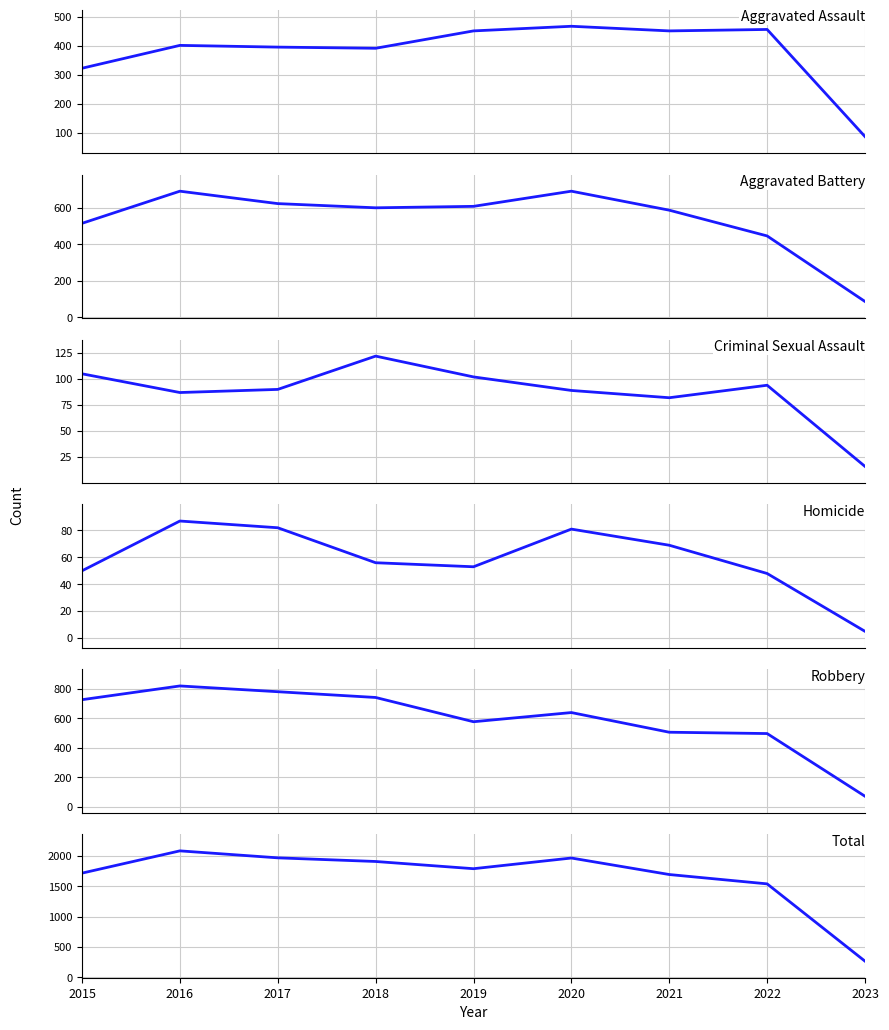

Reading right to left, transcribe all the data shown in this chart.

Aggravated Assault: 87	457	452	468	452	392	396	402	323
Aggravated Battery: 87	446	587	691	608	600	623	691	515
Criminal Sexual Assault: 16	94	82	89	102	122	90	87	105
Homicide: 5	48	69	81	53	56	82	87	50
Robbery: 73	497	506	639	577	741	780	819	726
Total: 268	1542	1696	1968	1792	1911	1971	2086	1719